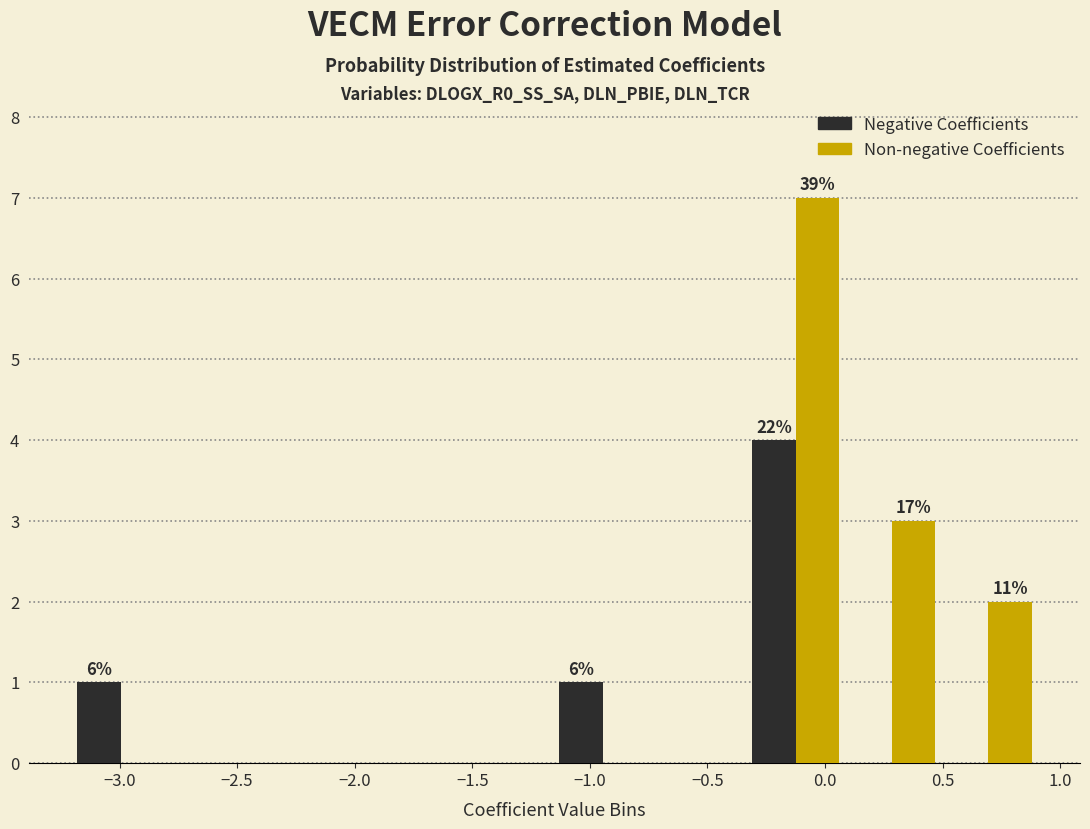

In the Non-negative Coefficients series, which range on the x-axis has the tallest bar?

-0.33 to 0.08